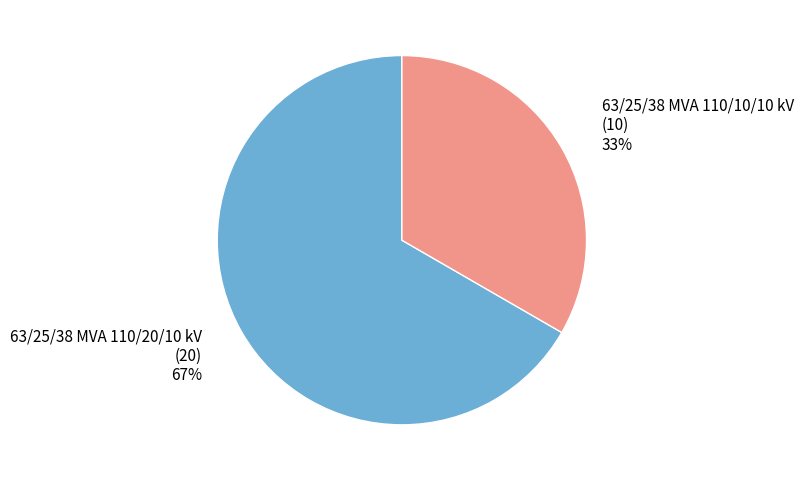

Count the number of slices in the pie.

2